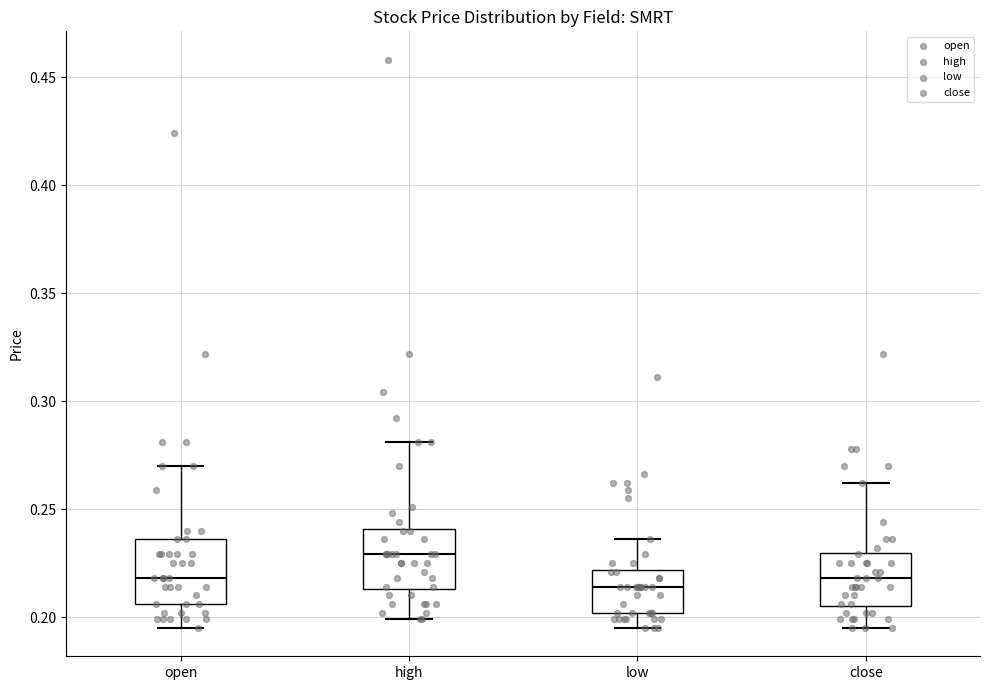

Reading left to right, transcribe this box plot: for each box, give where its median line is, the range the box spans, and where its two whiskers end, as read against the y-axis. The values are not printed on the chart, so give them approximately, as read against the axis.

open: median 0.220, box 0.205 to 0.235, whiskers 0.195 to 0.270
high: median 0.230, box 0.215 to 0.240, whiskers 0.200 to 0.280
low: median 0.215, box 0.200 to 0.220, whiskers 0.195 to 0.235
close: median 0.220, box 0.205 to 0.230, whiskers 0.195 to 0.260